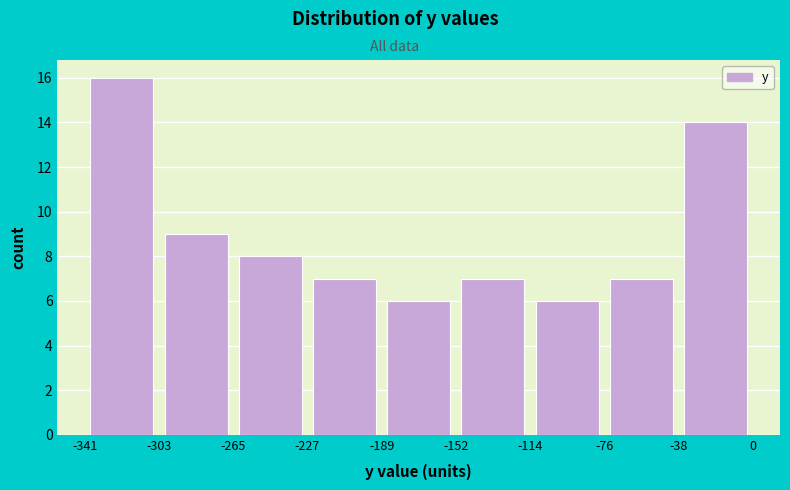

What is the height of the bar covering -76 to -38 on the x-axis? The values are not printed on the chart, so give them approximately, as read against the axis.

7